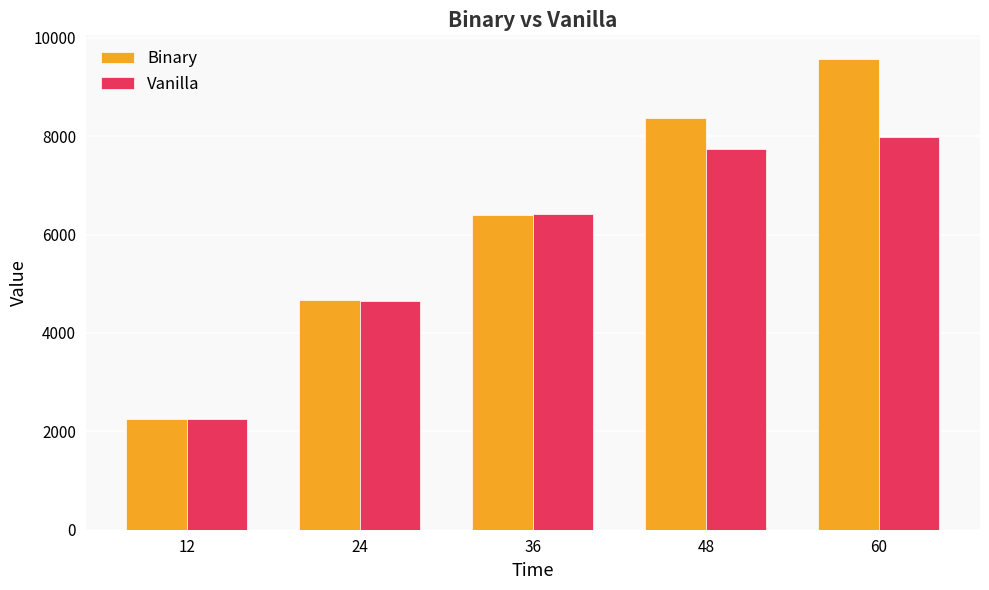

Which category has the lowest value across all series?

12